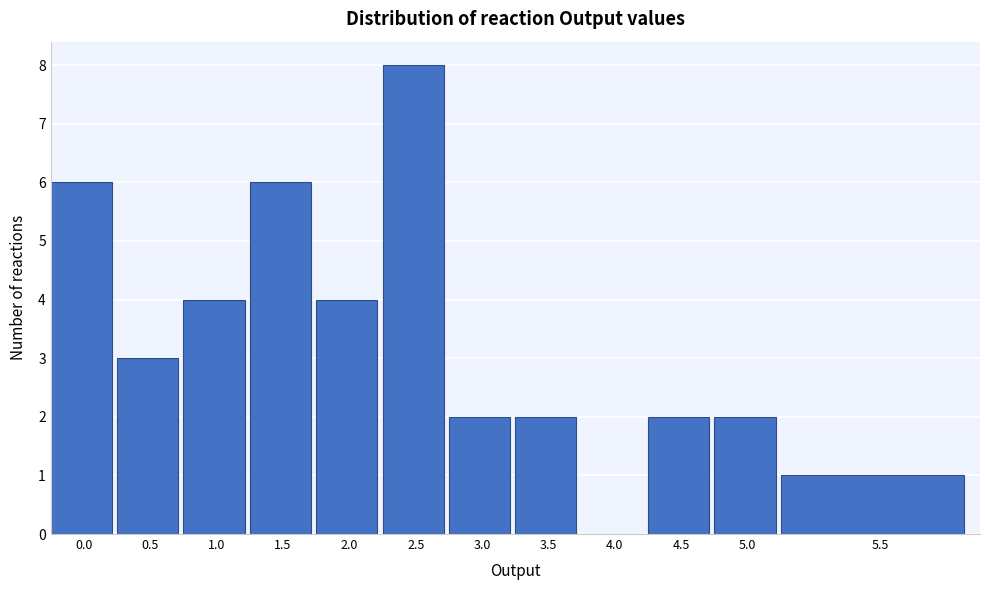

Reading right to left, transcribe all the data shown in this chart.

5.5=1	5.0=2	4.5=2	4.0=0	3.5=2	3.0=2	2.5=8	2.0=4	1.5=6	1.0=4	0.5=3	0.0=6